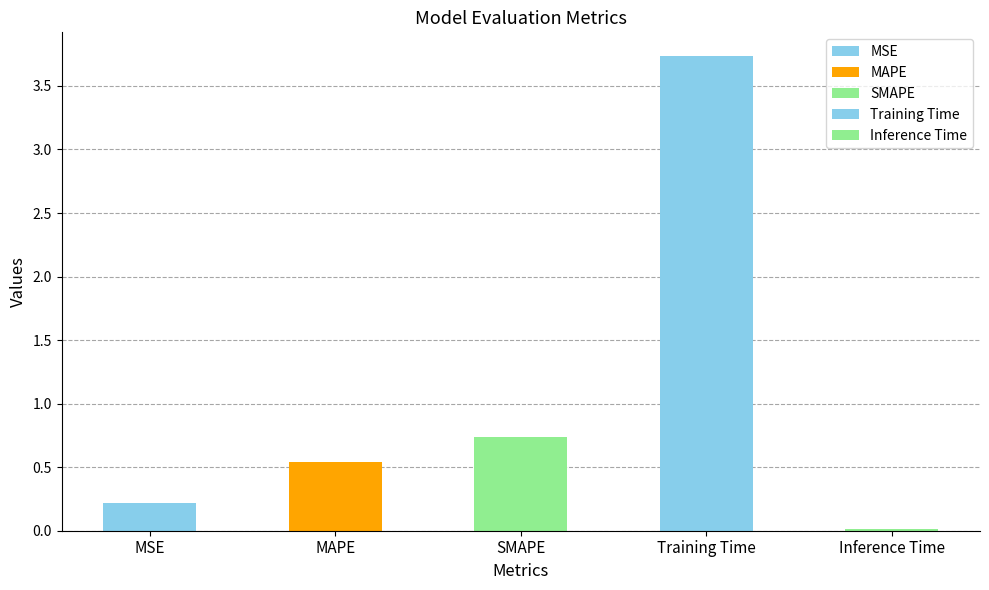

The value at MSE is 0.1. True or false?

False